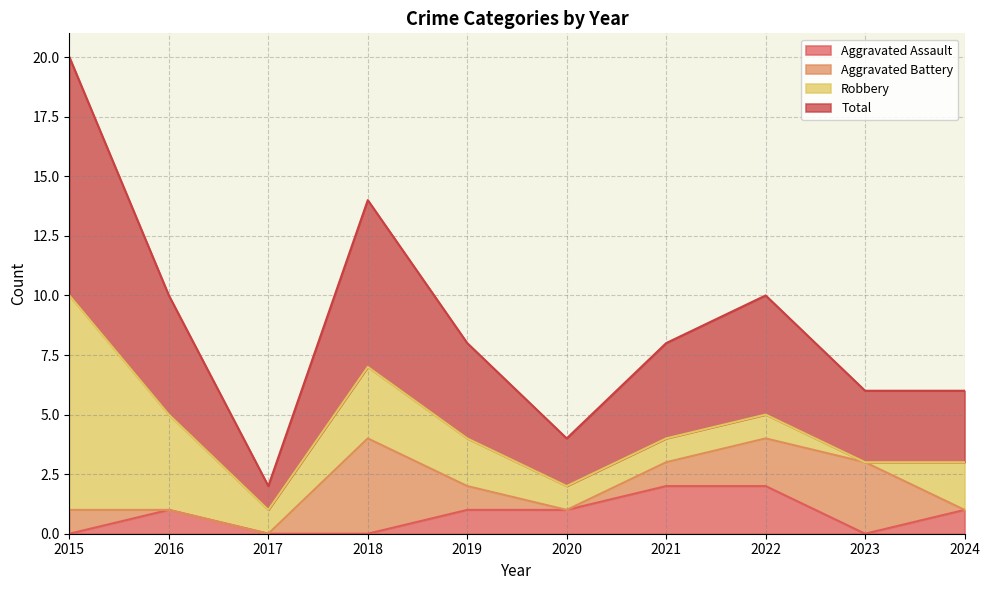

Which category has the lowest value in the Aggravated Assault series?

2015